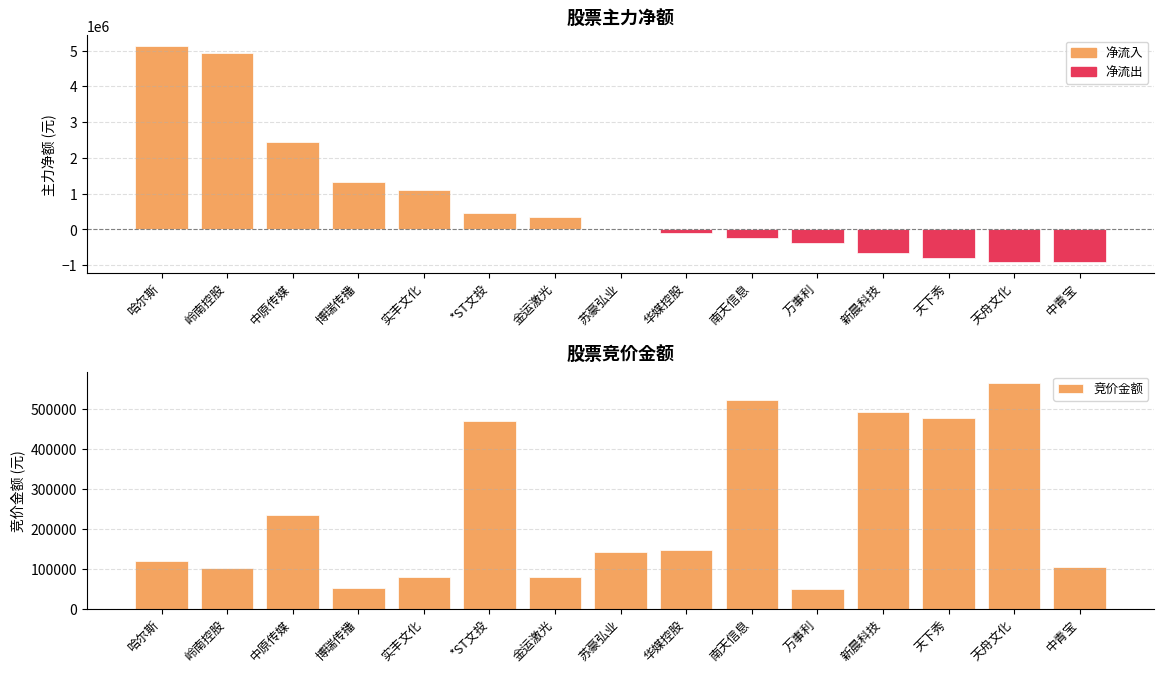

At which category is the sum across all series the highest?

哈尔斯